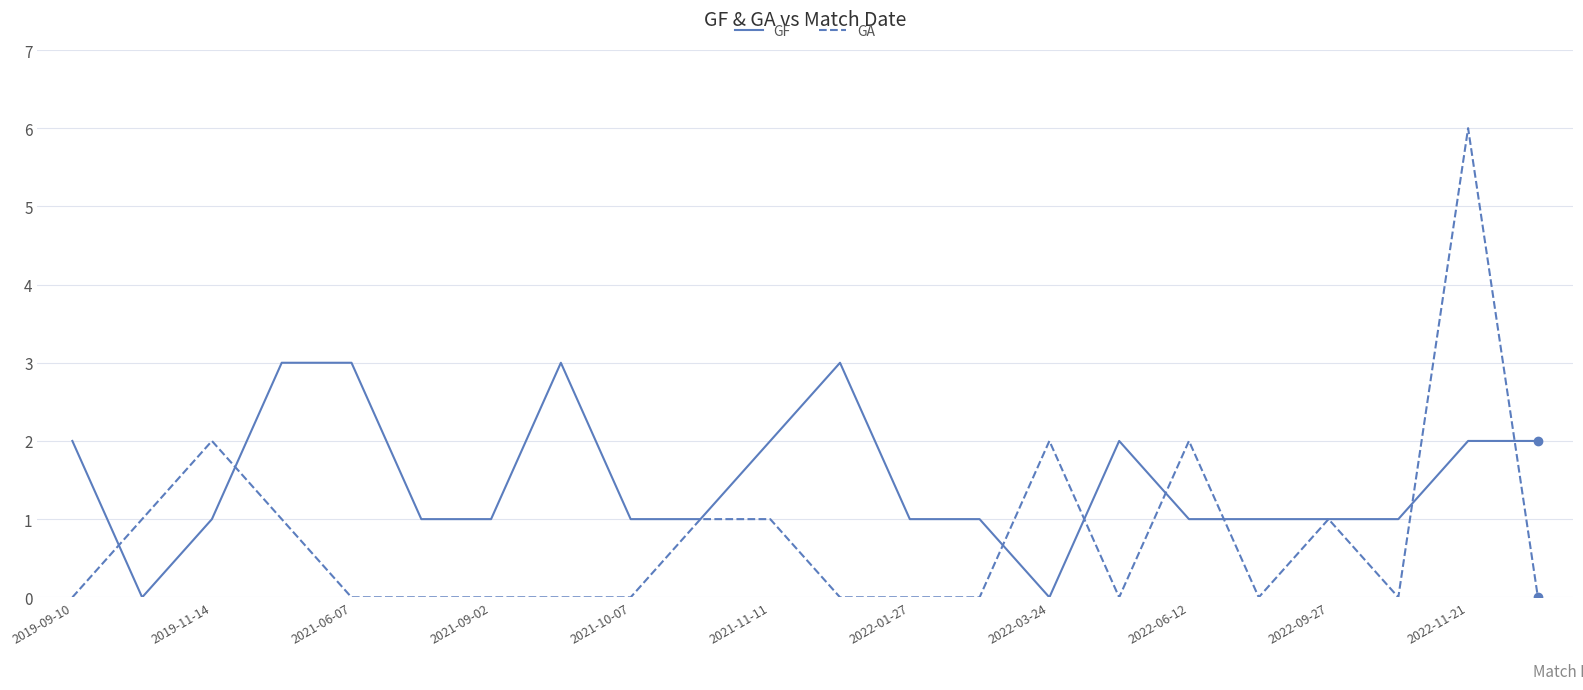

Which series has the largest range (max minus min)?

GA